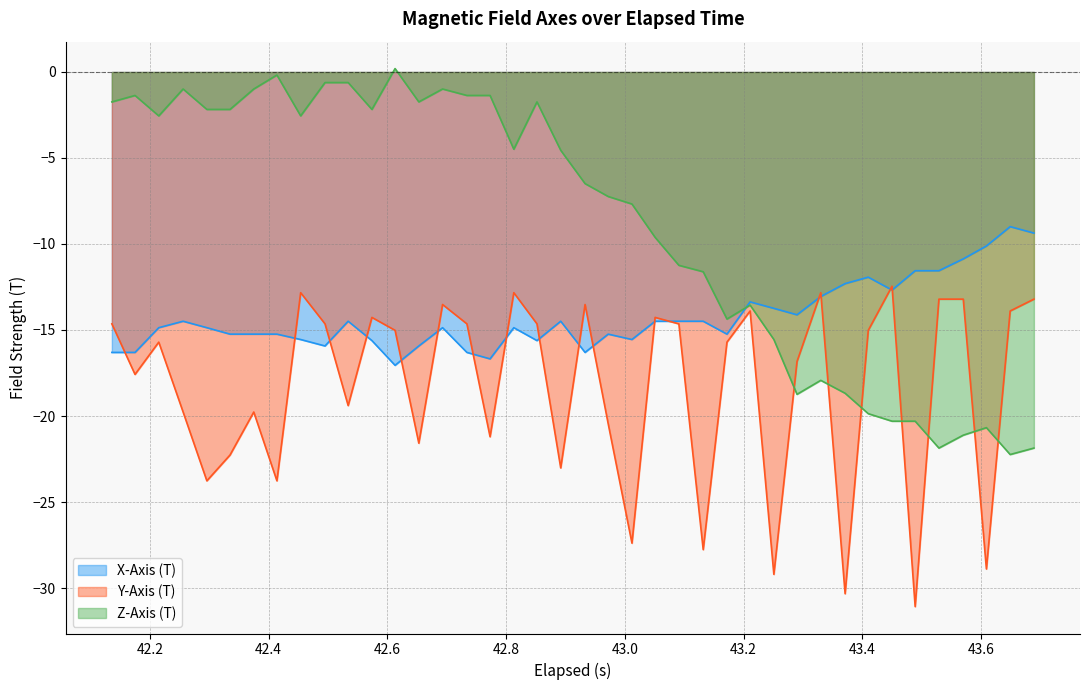

In X-Axis (T), how many points are lower than both neighbors (excluding endpoints)?

9